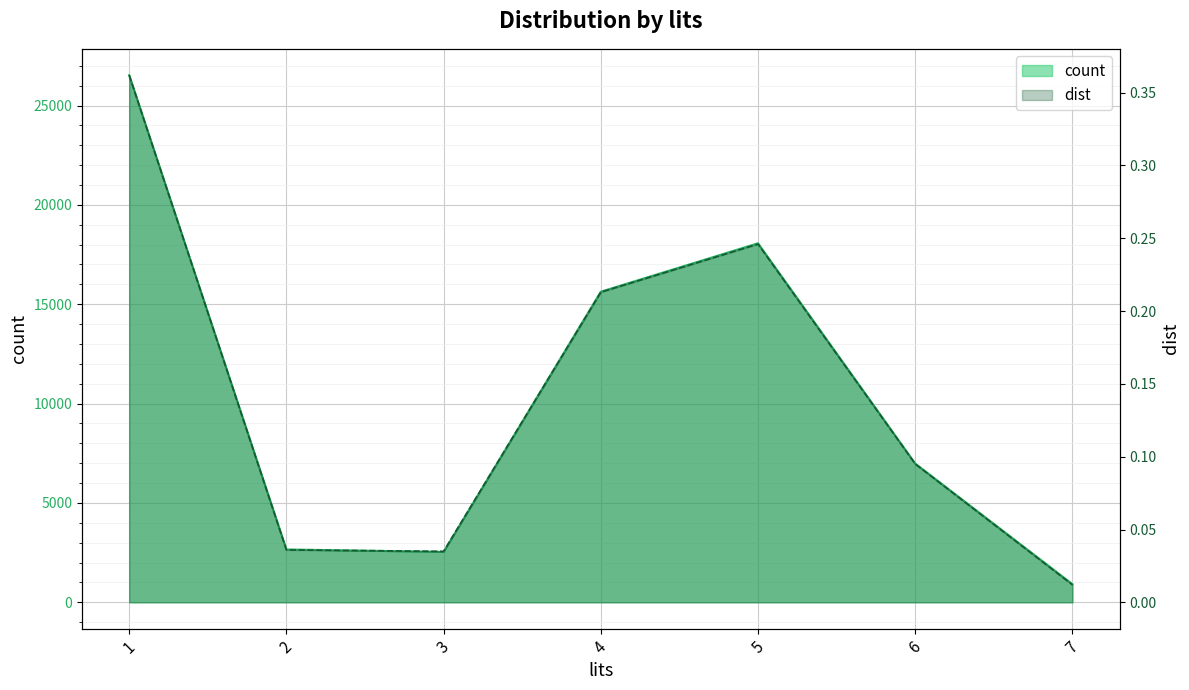

At how many categories does at least one series exceed 23456?

1